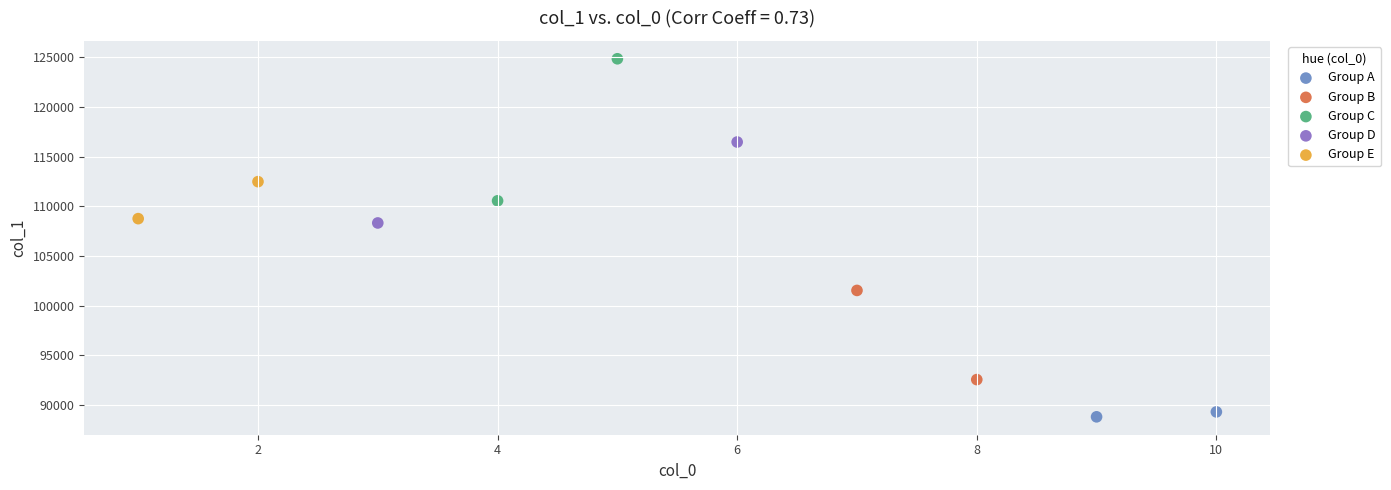

Which series contains the lowest Y value?

Group A